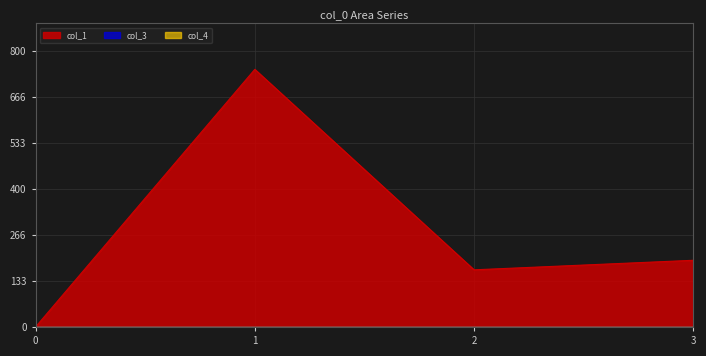

The col_1 series shows 1069.6 at 1. True or false?

False